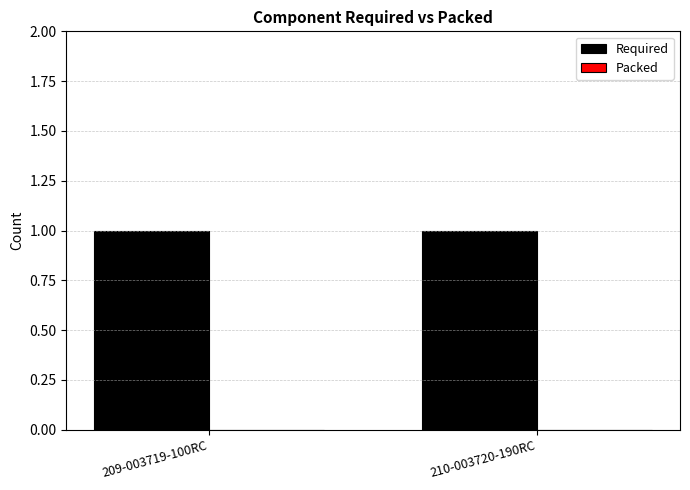

Which has a higher value, 210-003720-190RC or 209-003719-100RC?

210-003720-190RC